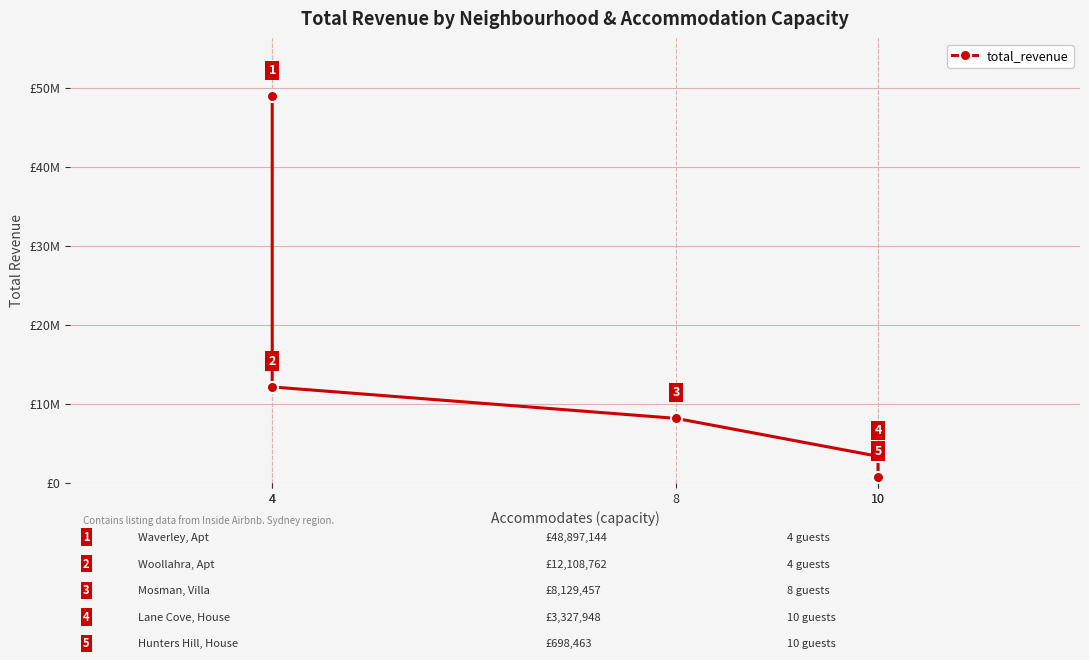

What is the approximate value at 10, to the nearest 10?

698460